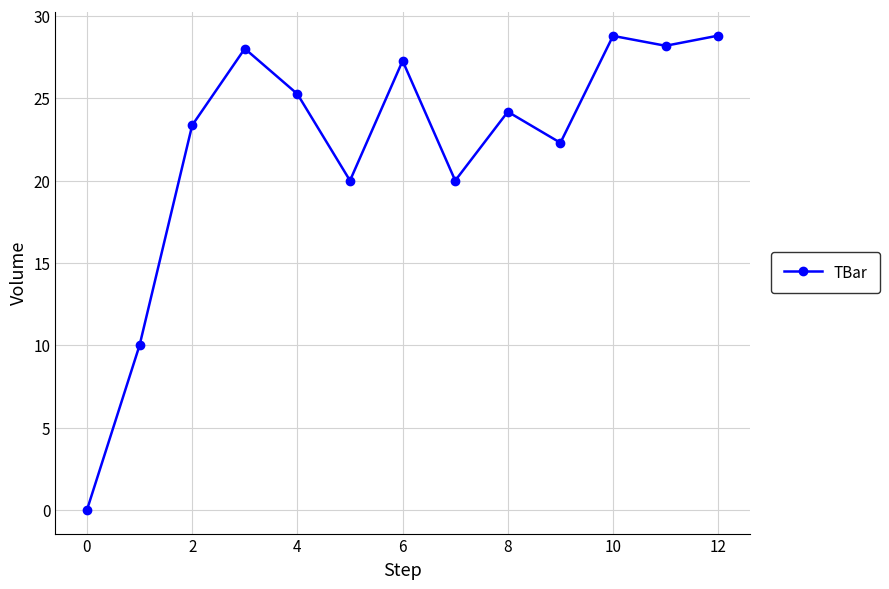

How many values are above zero?

12